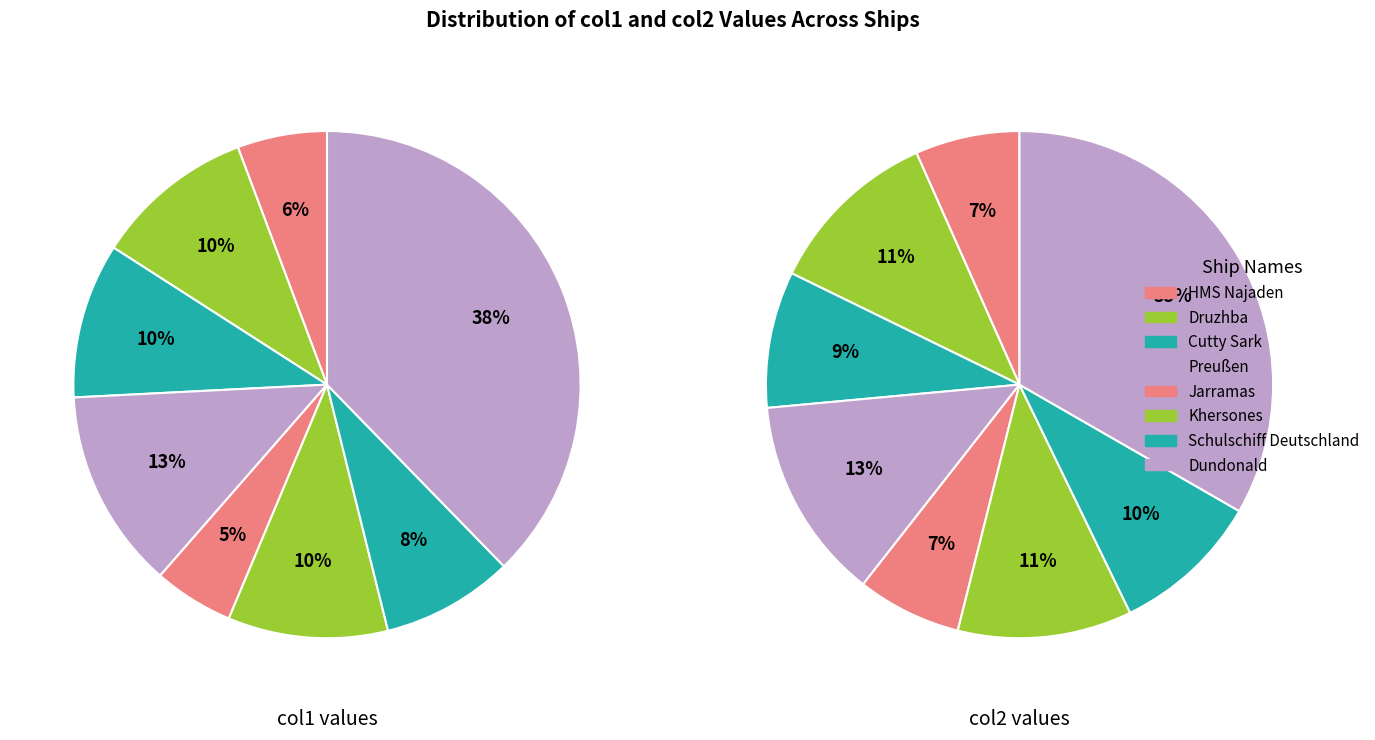

Combined, do Dundonald and Cutty Sark account for over 50%?

No